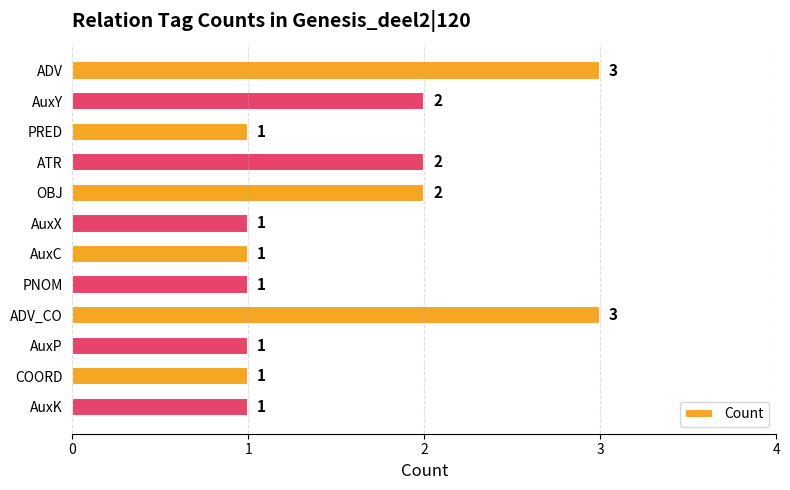

Count the values in the range 1 to 2.

10